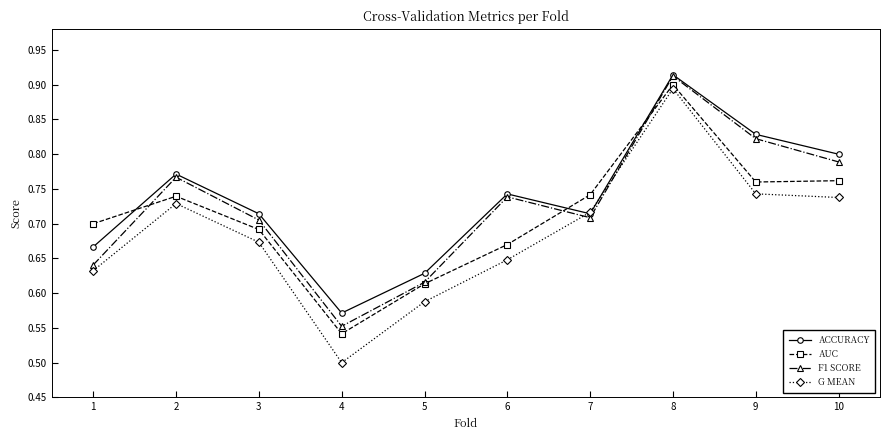

List the series in order of their overall mean, highest first.

ACCURACY, F1 SCORE, AUC, G MEAN